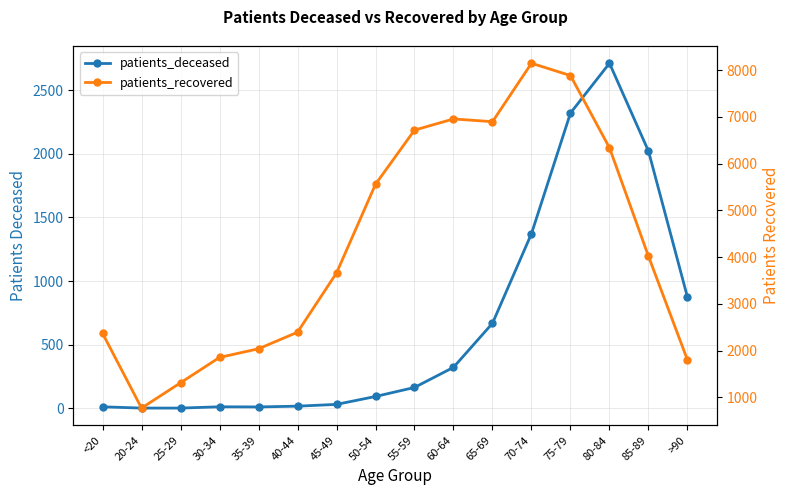

What is the difference between the maximum and minimum values in the patients_deceased series?

2708